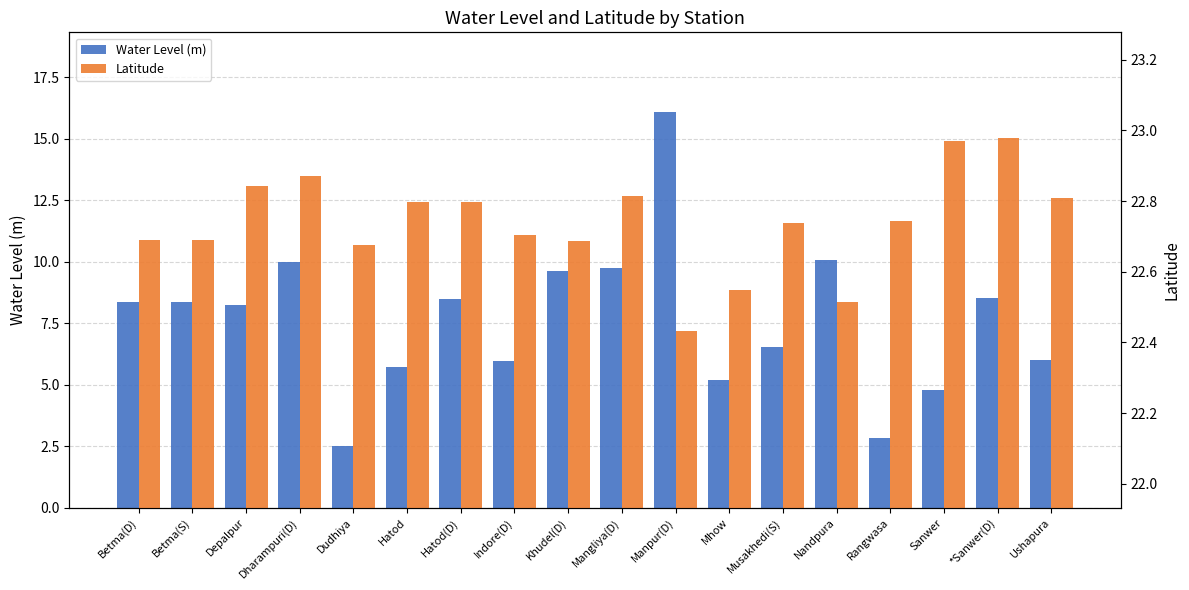

At which category is the sum across all series the highest?

Manpur(D)